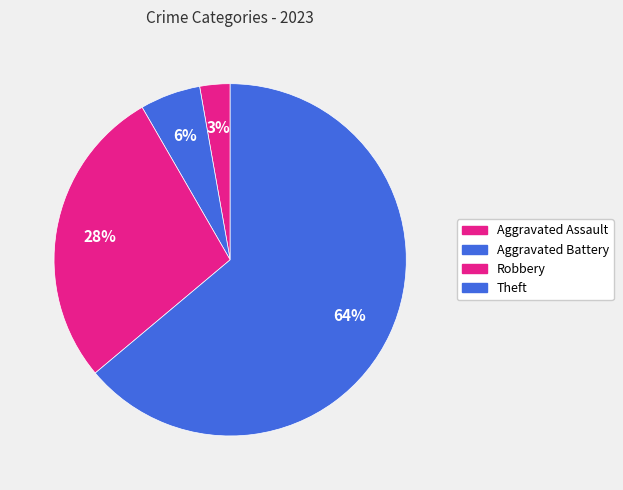

What percentage is the Aggravated Assault slice, to the nearest percent?

3%